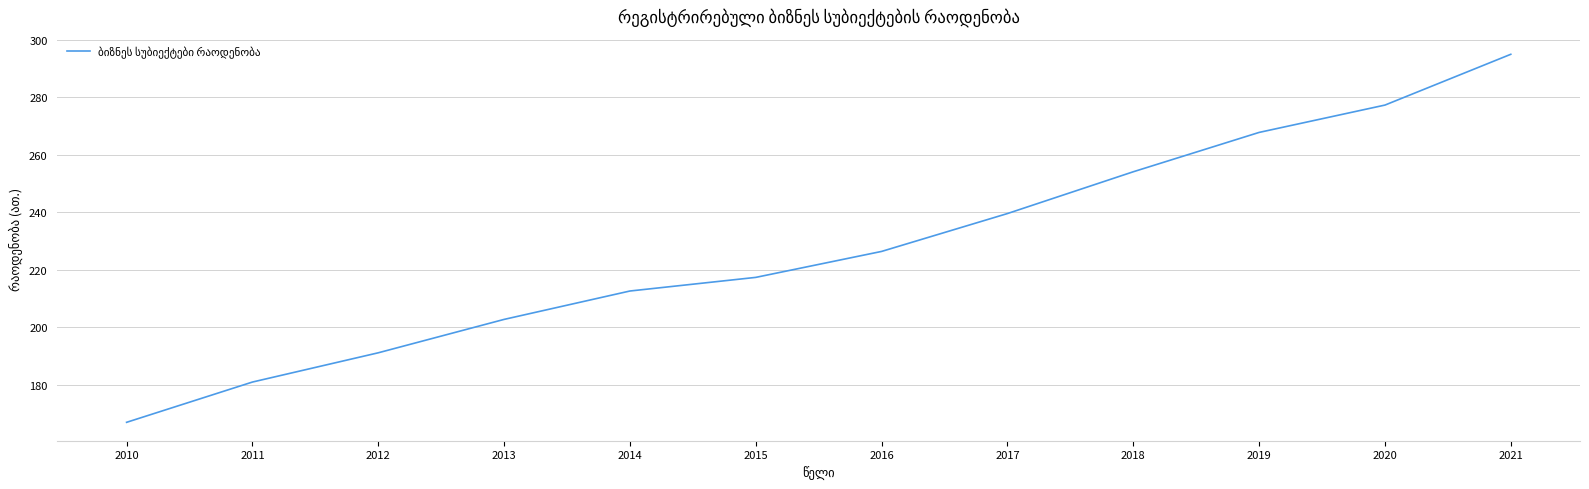

What is the difference between the values at 2013 and 2017?

36.8